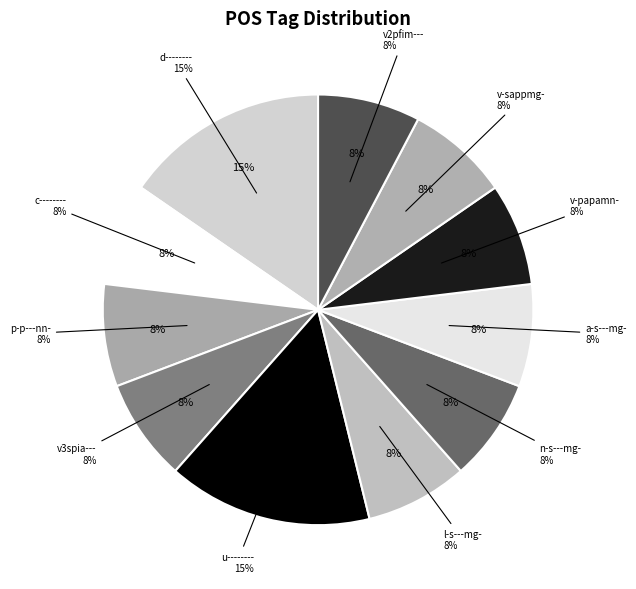

To the nearest percent, what is the average slice percentage?

9%